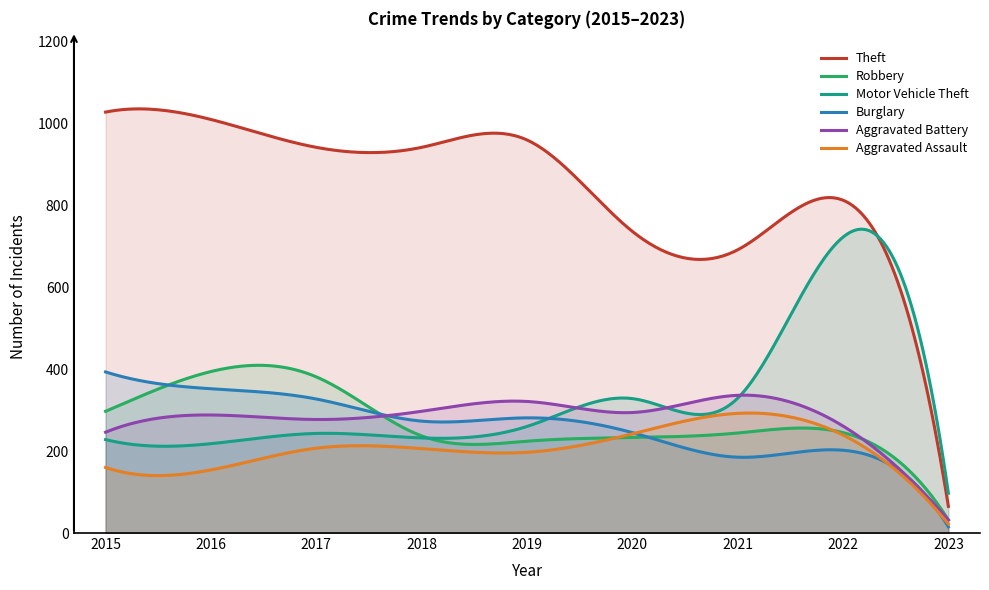

Which series has the largest total across all categories?

Theft